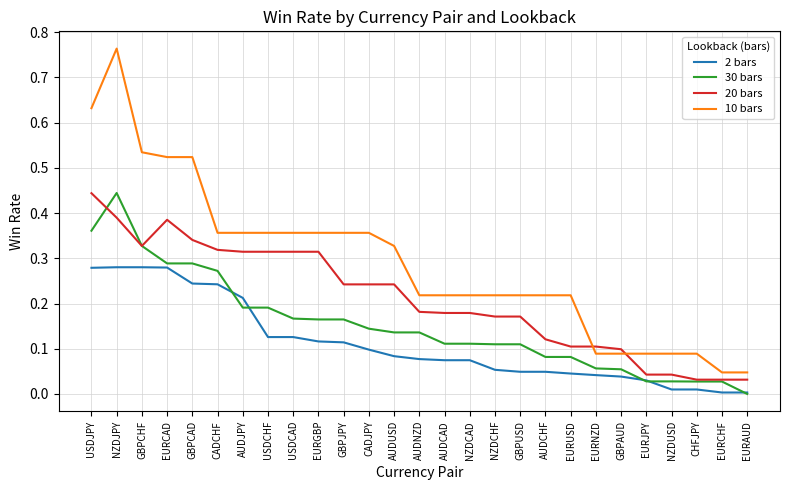

Does the chart have visible grid lines?

Yes